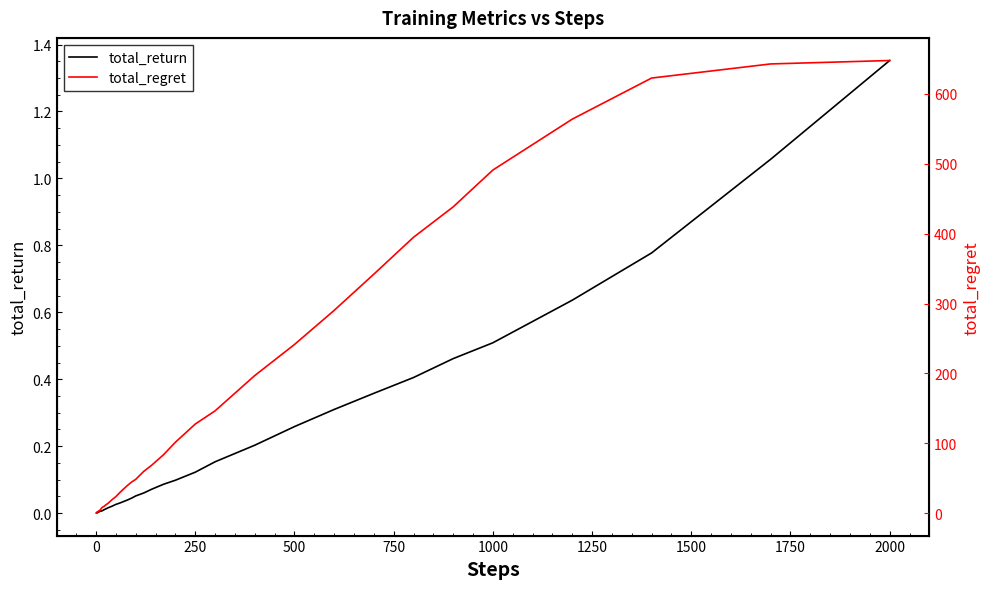

What is the maximum value shown in the chart?

647.7